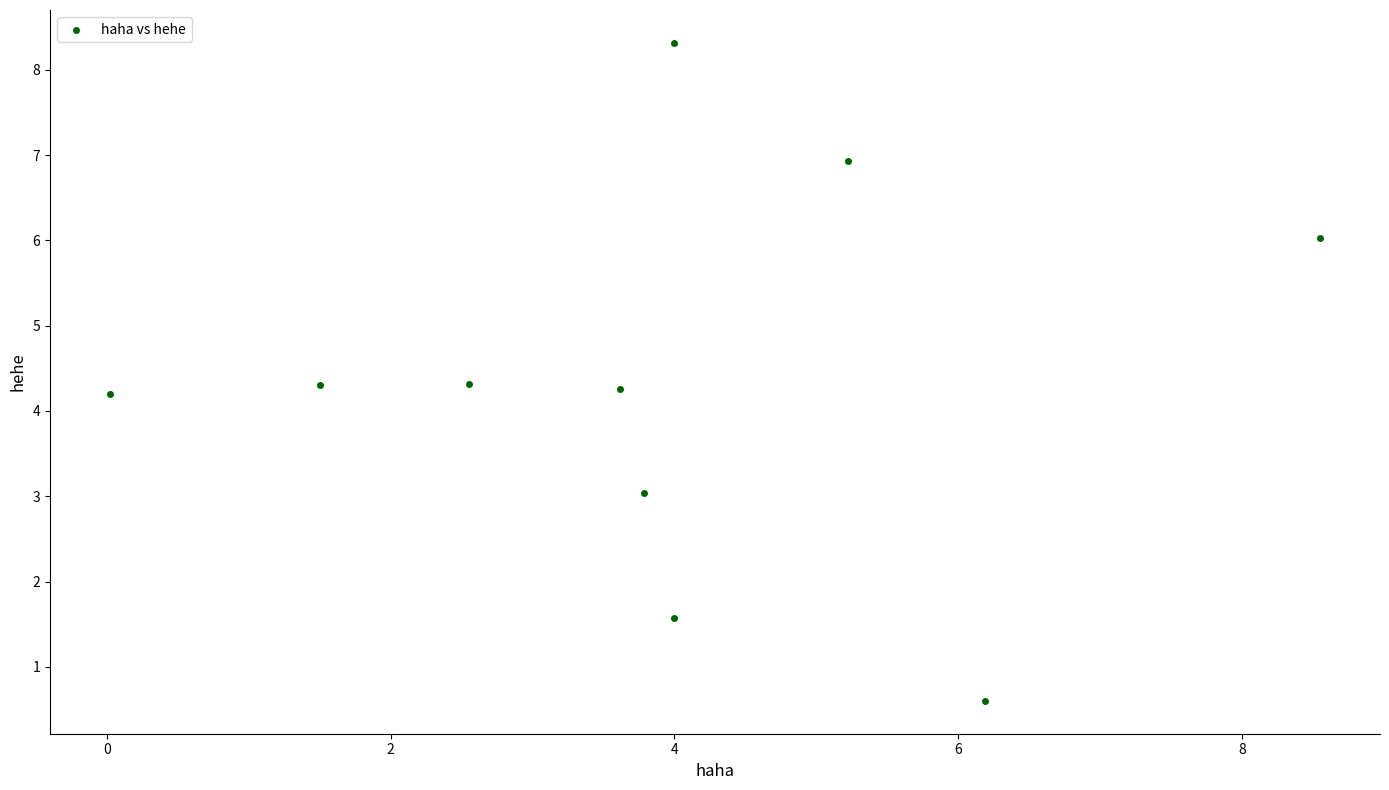

What is the range of Y values (max minus min)?

7.7